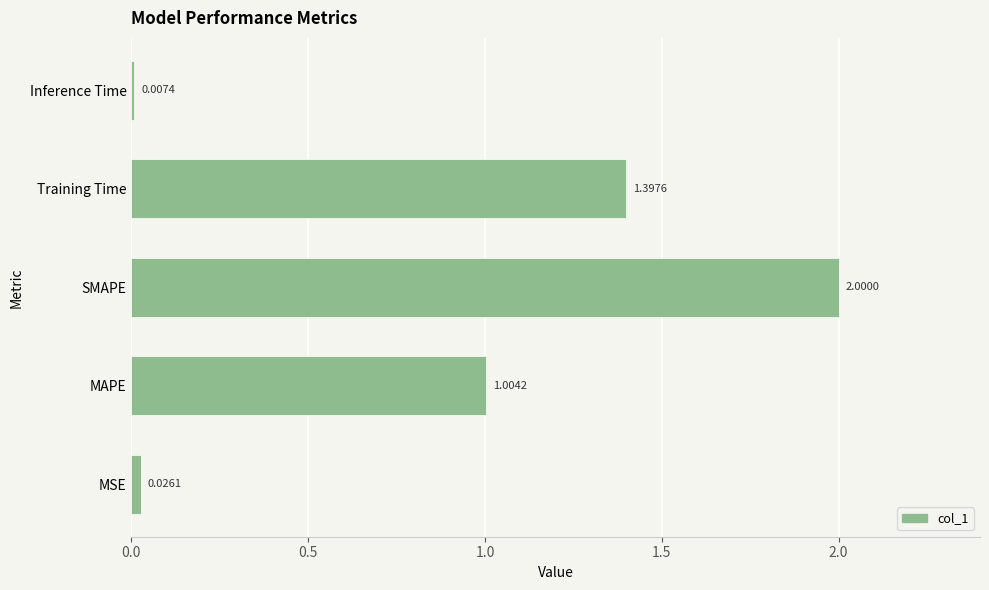

What is the change in value from MAPE to Inference Time?

-1.0